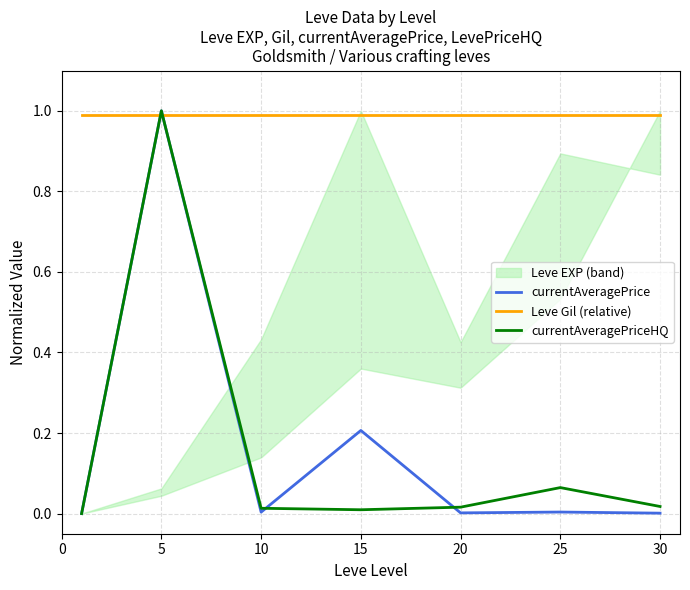

Which series has the largest range (max minus min)?

currentAveragePrice